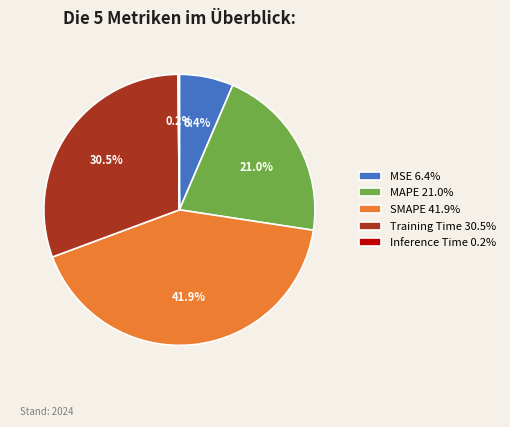

Does any single category account for the majority?

No